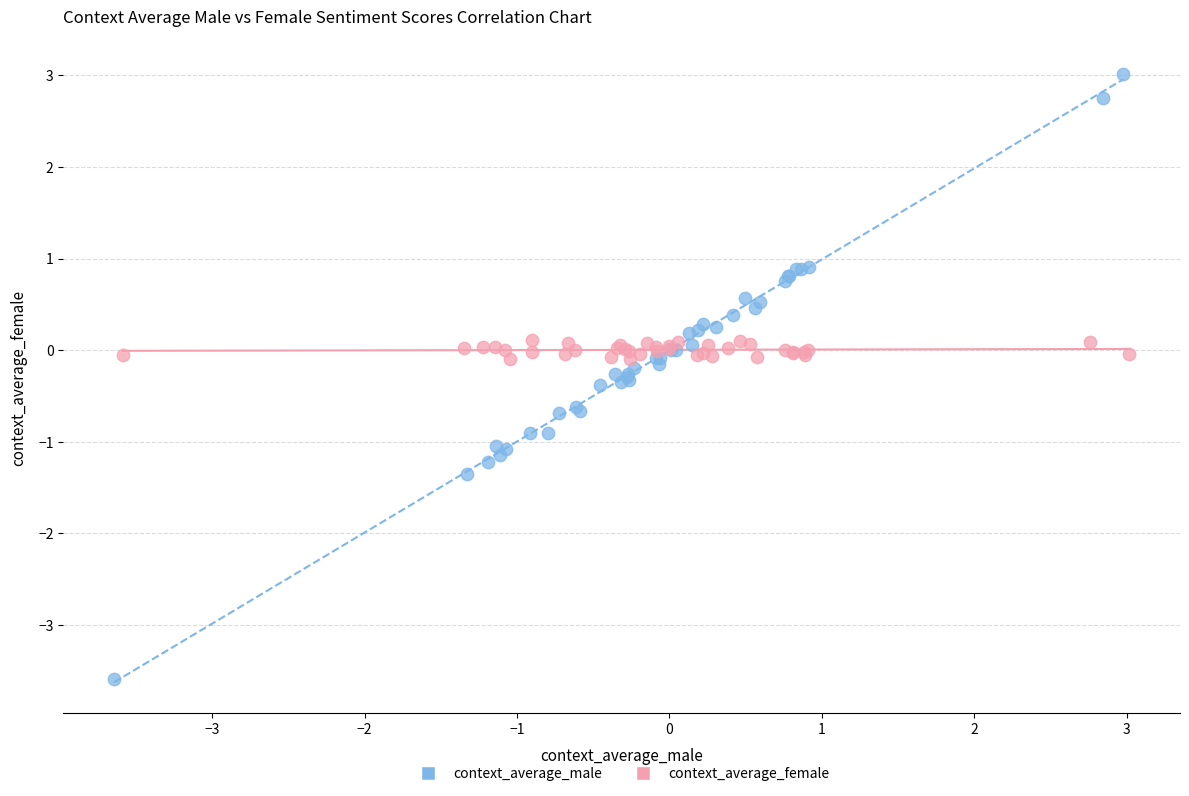

Which series contains the highest Y value?

context_average_male